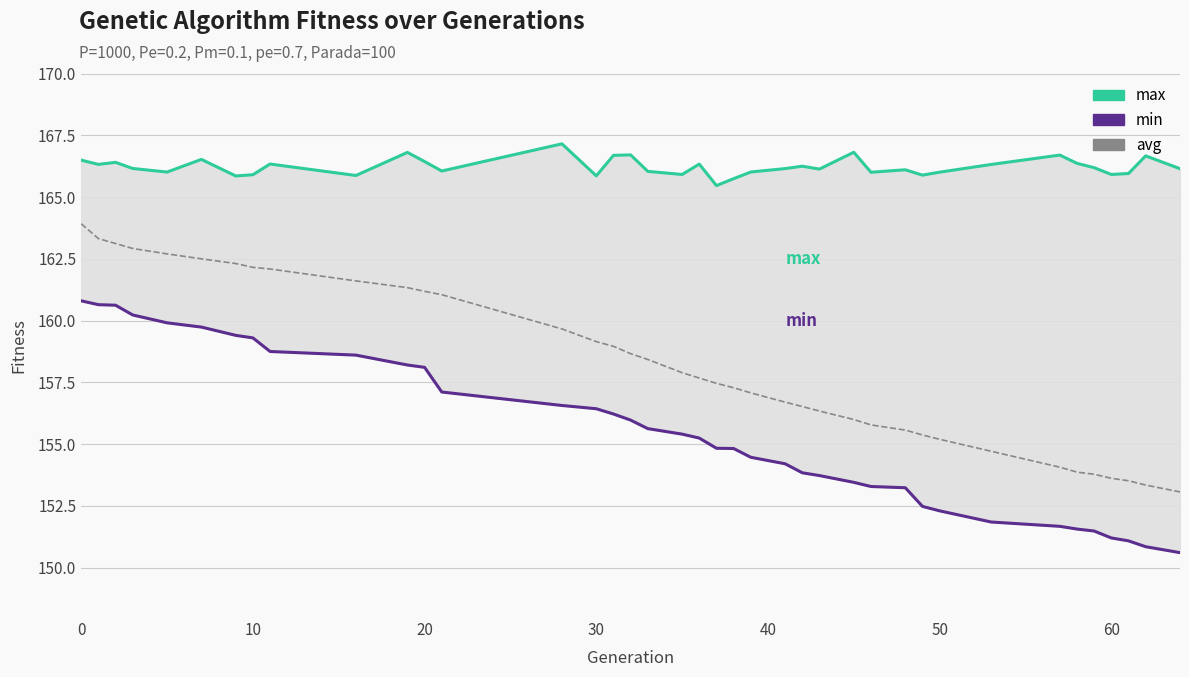

Is the value of min at 36 greater than the value of max at 8?

No